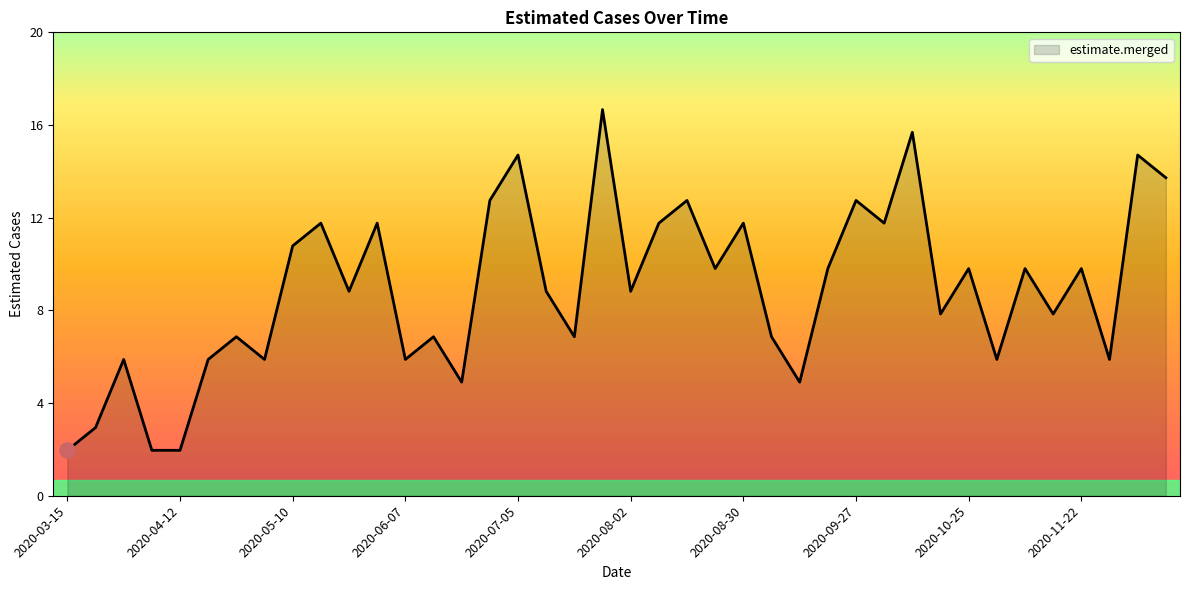

Is this an area chart (filled region under the line)?

Yes